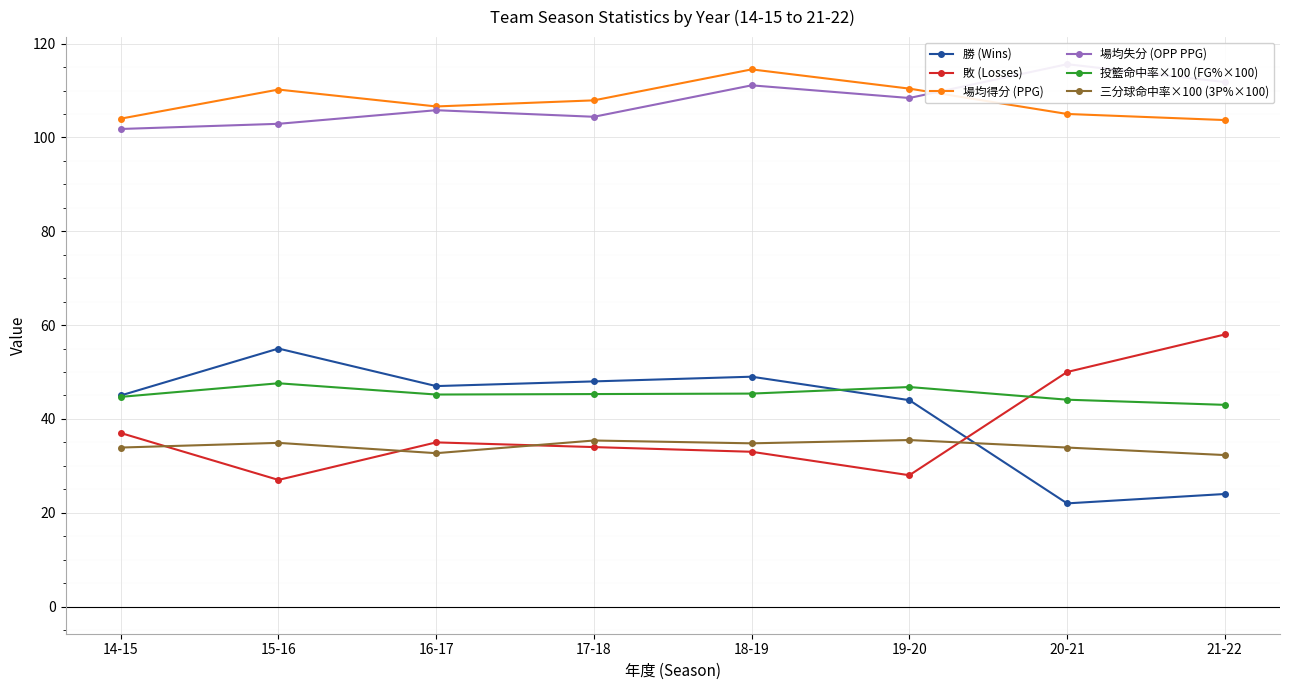

Reading right to left, list all the values displayed in this chart.

勝 (Wins): 21-22=24.0	20-21=22.0	19-20=44.0	18-19=49.0	17-18=48.0	16-17=47.0	15-16=55.0	14-15=45.0
敗 (Losses): 21-22=58.0	20-21=50.0	19-20=28.0	18-19=33.0	17-18=34.0	16-17=35.0	15-16=27.0	14-15=37.0
場均得分 (PPG): 21-22=103.7	20-21=105.0	19-20=110.4	18-19=114.5	17-18=107.9	16-17=106.6	15-16=110.2	14-15=104.0
場均失分 (OPP PPG): 21-22=111.8	20-21=115.6	19-20=108.4	18-19=111.1	17-18=104.4	16-17=105.8	15-16=102.9	14-15=101.8
投籃命中率×100 (FG%×100): 21-22=43.0	20-21=44.1	19-20=46.8	18-19=45.4	17-18=45.3	16-17=45.2	15-16=47.6	14-15=44.7
三分球命中率×100 (3P%×100): 21-22=32.3	20-21=33.9	19-20=35.5	18-19=34.8	17-18=35.4	16-17=32.7	15-16=34.9	14-15=33.9